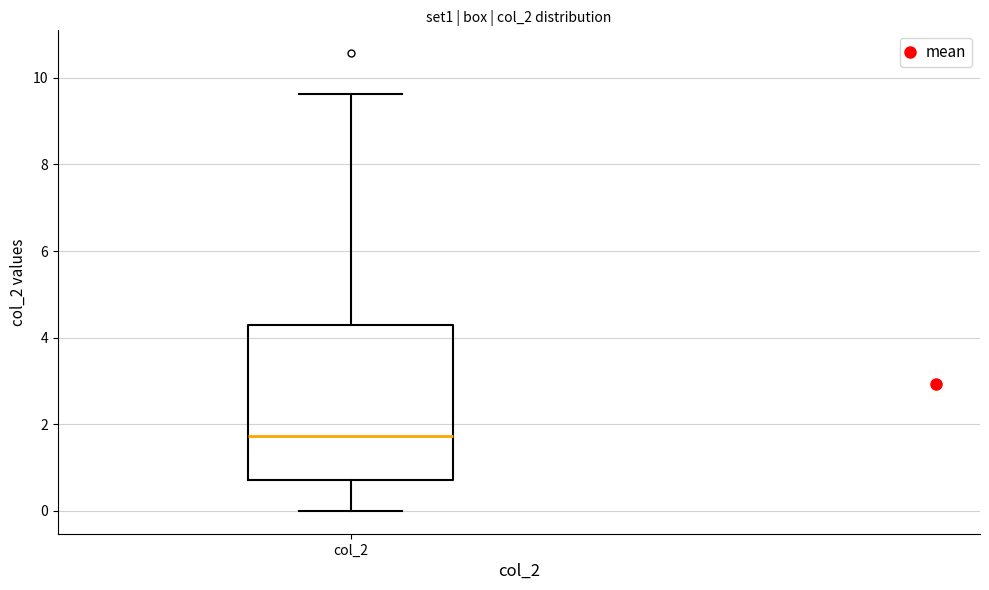

Transcribe this box plot: give where the median line is, the range the box spans, and where the two whiskers end, as read against the y-axis. The values are not printed on the chart, so give them approximately, as read against the axis.

median 1.8, box 0.8 to 4.2, whiskers 0.0 to 9.6